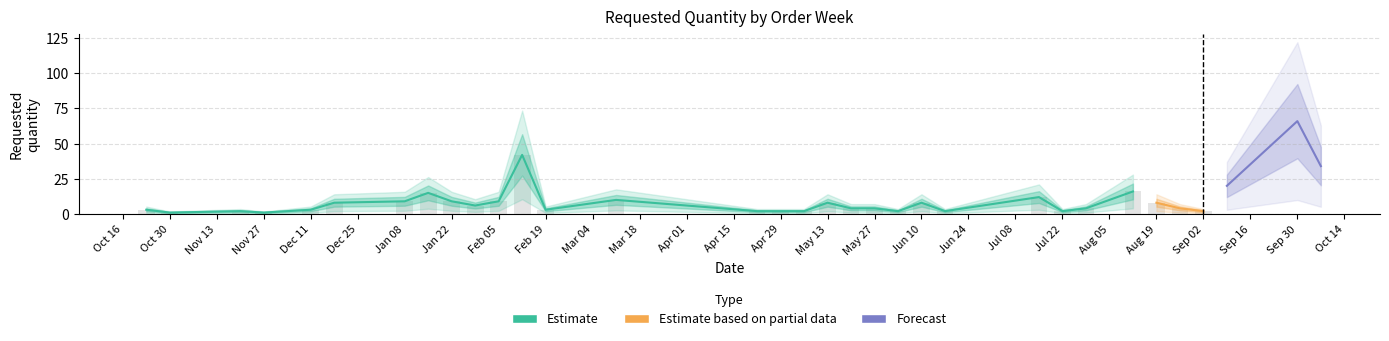

Is it true that the value at 2024-08-12 is 26?

False